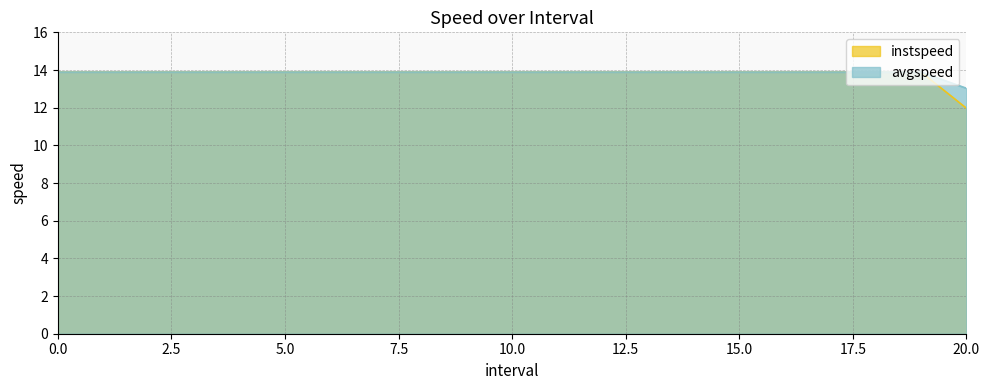

What is the sum of the avgspeed values at 17 and 10?

27.8